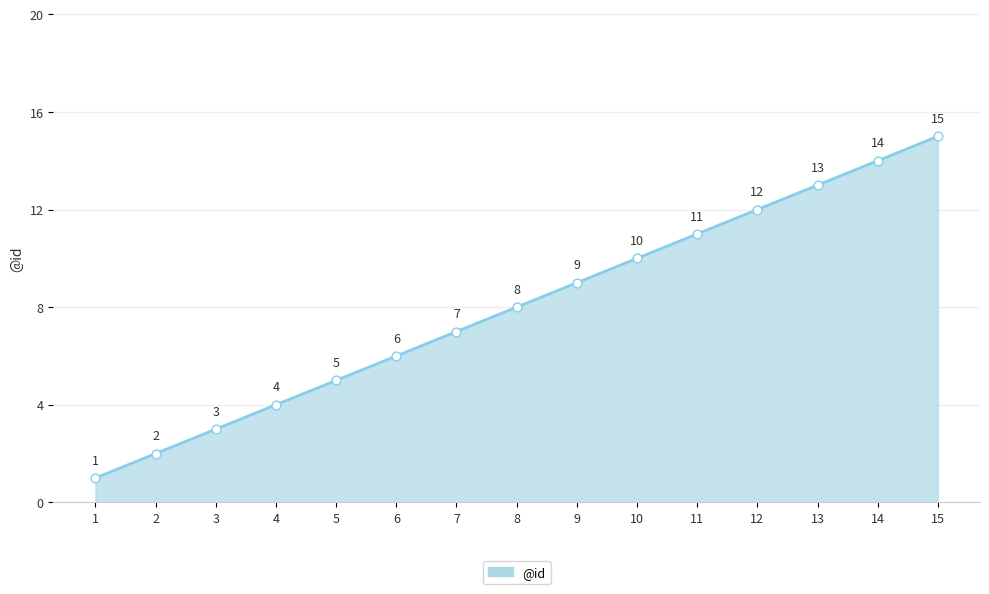

What is the change in value from 1 to 14?

+13